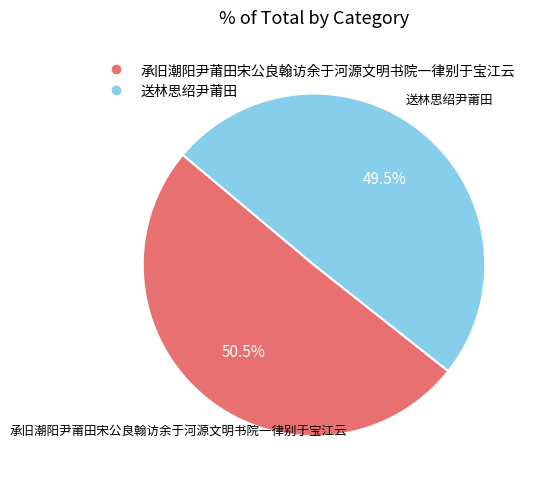

To the nearest percent, what is the difference between the largest and smallest slice percentages?

1%